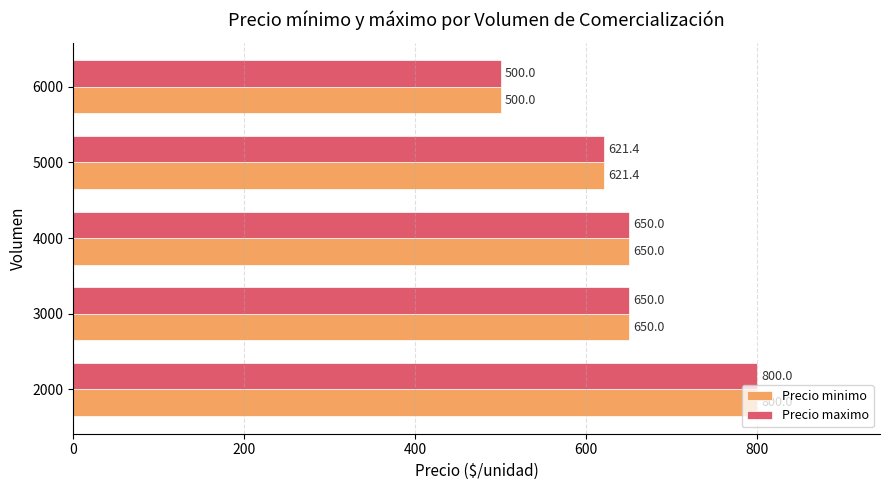

The Precio minimo series shows 896.5 at 6000. True or false?

False